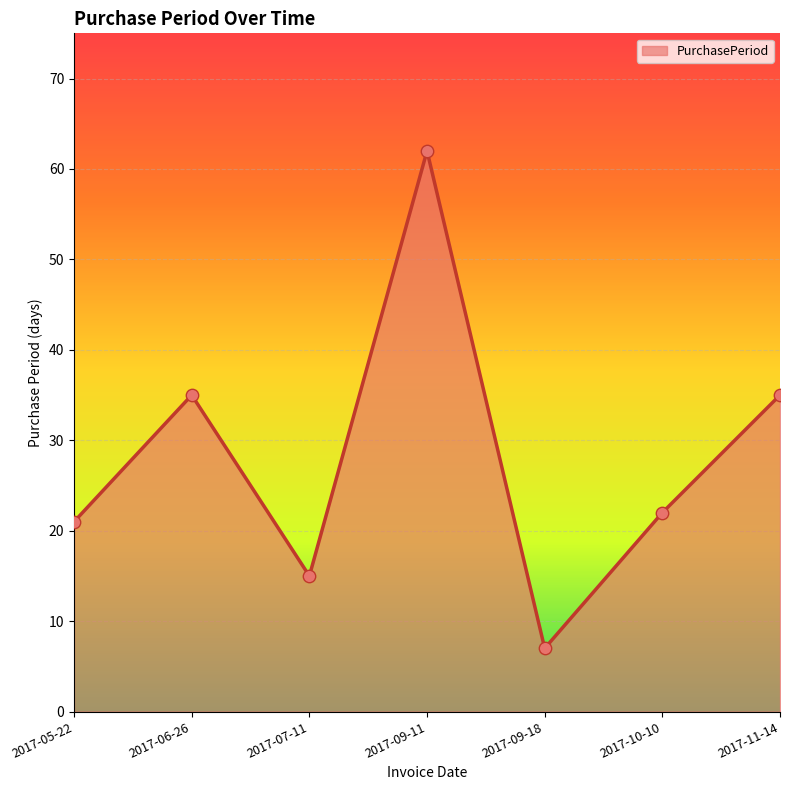

What is the ratio of the value at 2017-06-26 to the value at 2017-09-18?

5.0